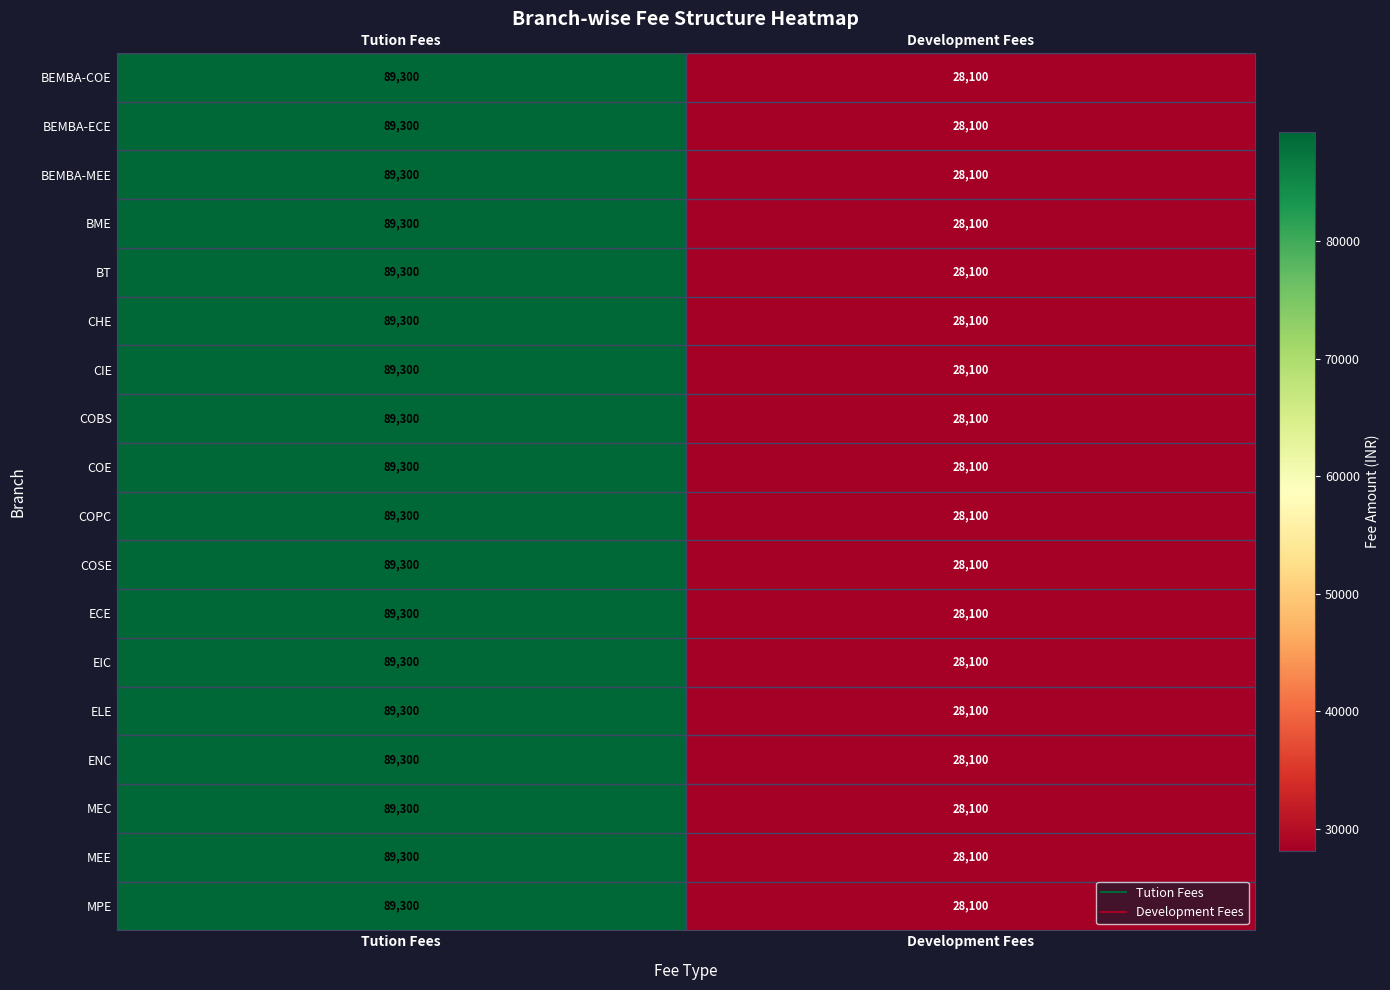

What is the sum of all BEMBA-ECE values?

117400